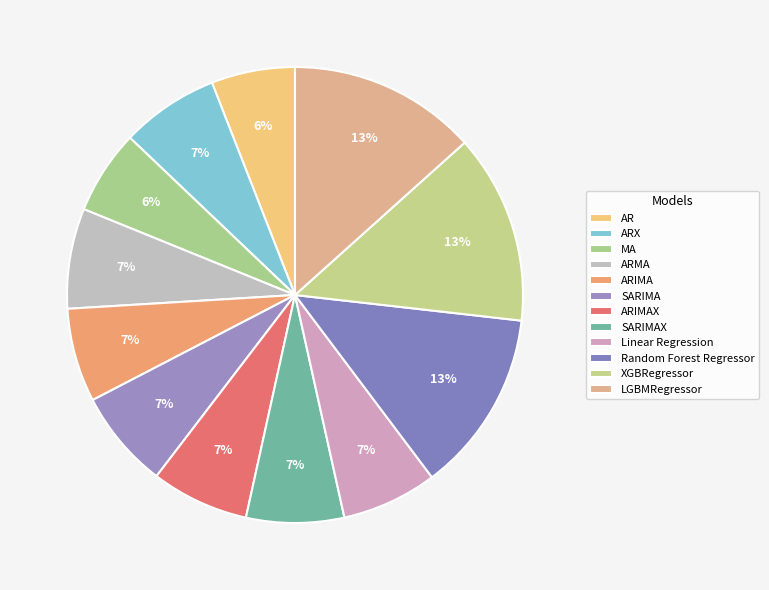

Combined, do SARIMAX and ARIMA account for over 50%?

No